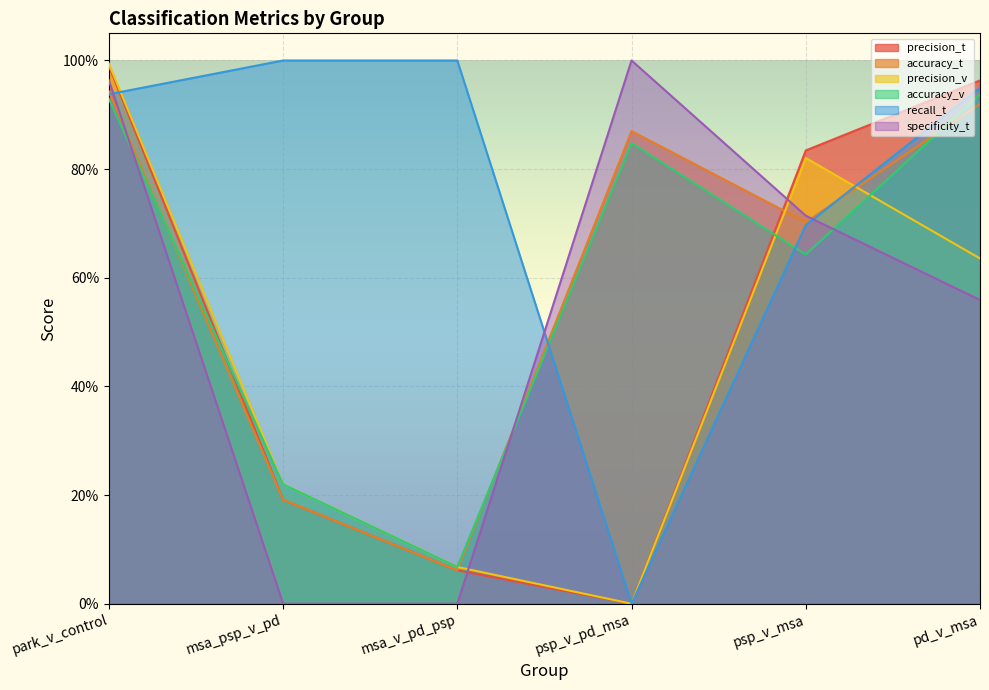

What is the label of the 3rd point from the right?

psp_v_pd_msa